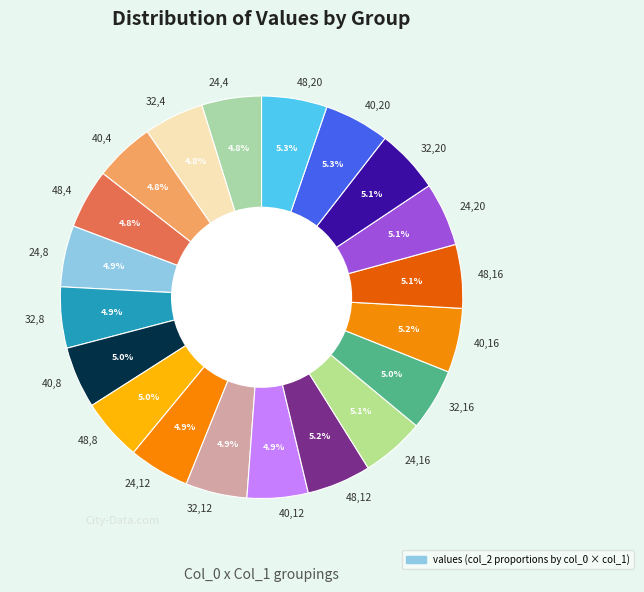

What is the total percentage of 32,20 and 48,4?

9.9%